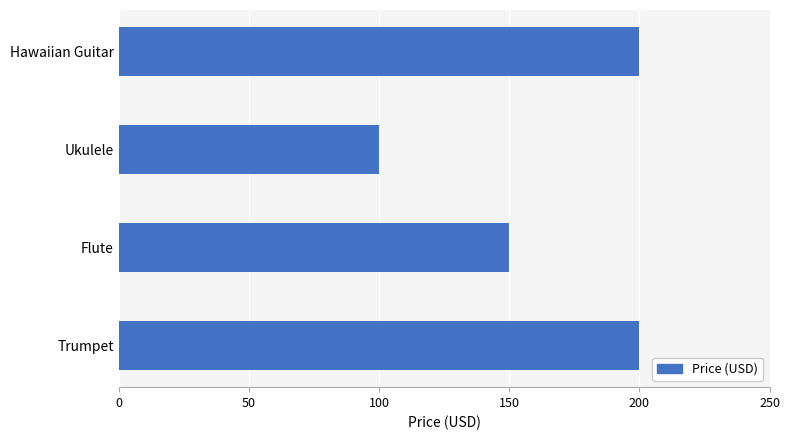

Approximately how many times larger is the value at Trumpet compared to Hawaiian Guitar?

1.0